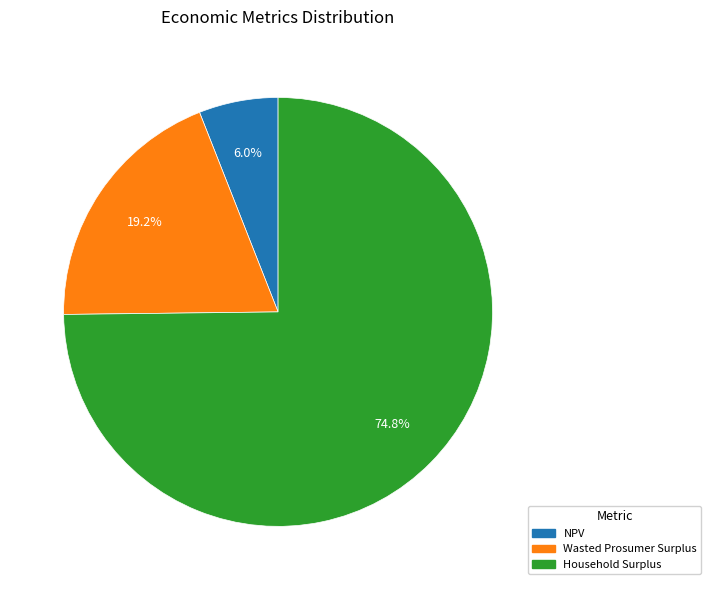

Combined, do NPV and Wasted Prosumer Surplus account for over 50%?

No